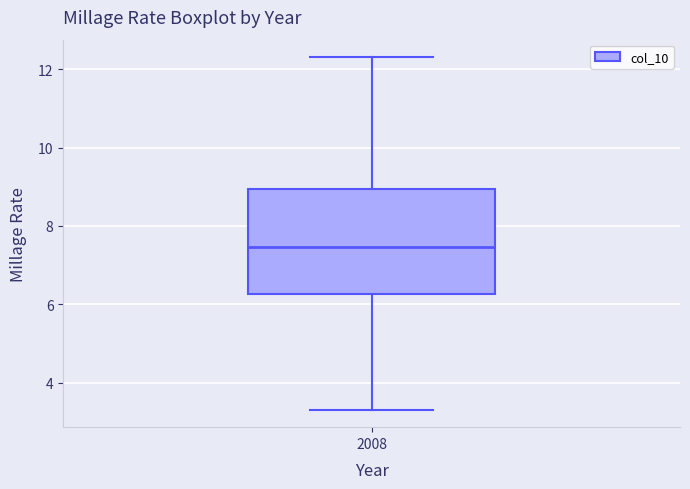

Where is the upper edge of the box at x = 2008 on the y-axis? The values are not printed on the chart, so give them approximately, as read against the axis.

9.0